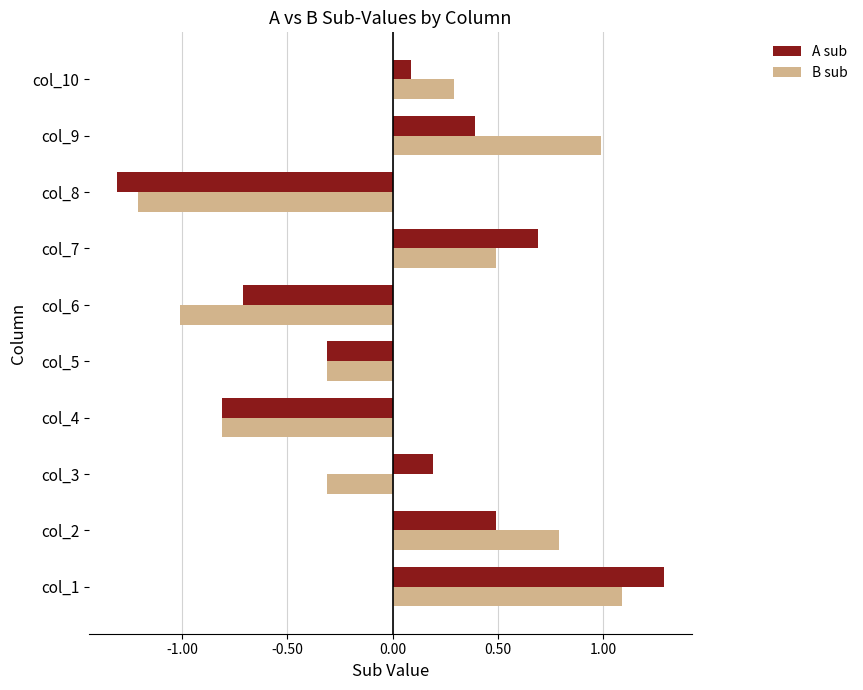

How many values in the B sub series exceed 0?

5